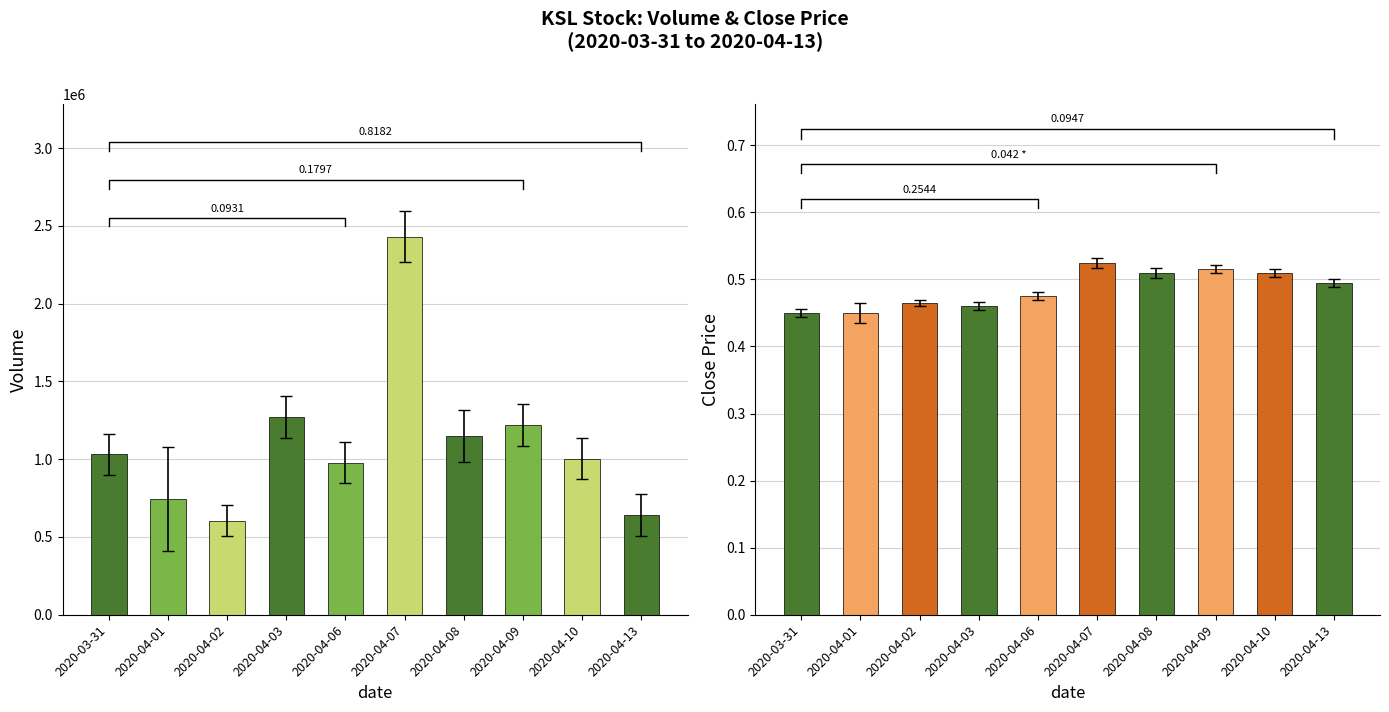

At which label does vol reach its minimum?

2020-04-02